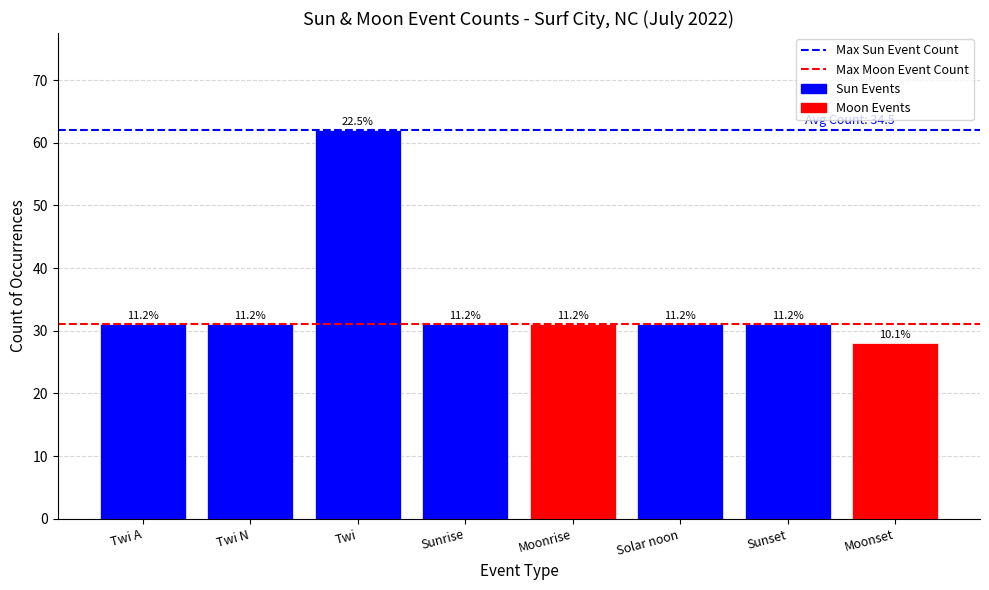

How many bars are there in total?

8